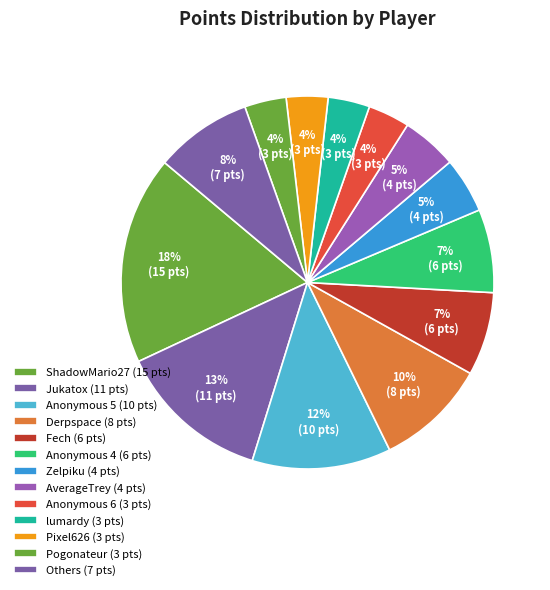

How many slices are in this pie chart?

13